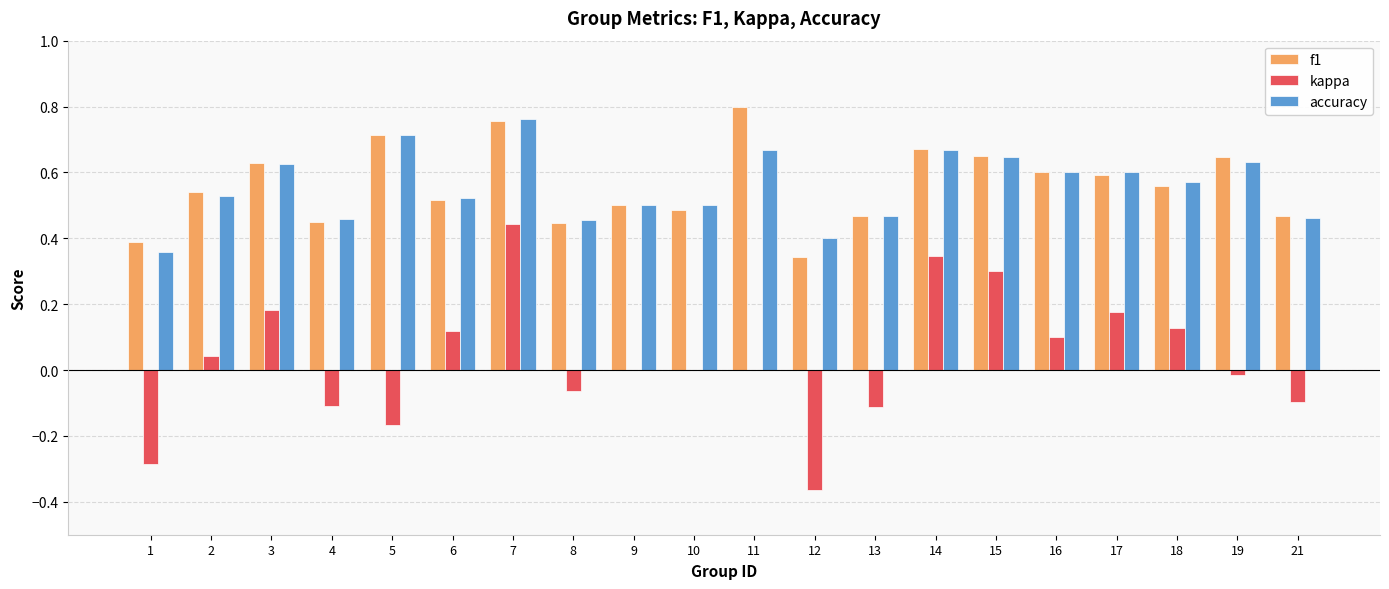

What is the sum of all accuracy values?

11.1